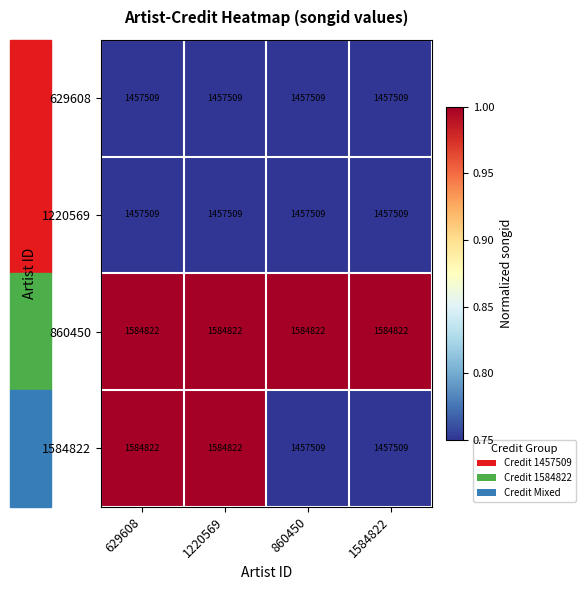

Which series has the largest range (max minus min)?

1584822